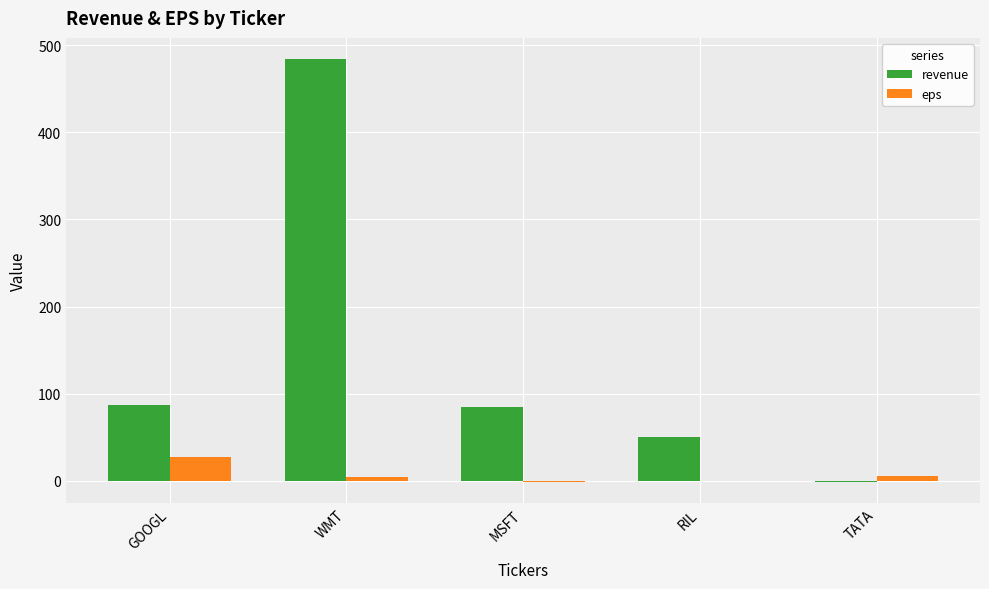

What is the maximum value for eps?

27.8